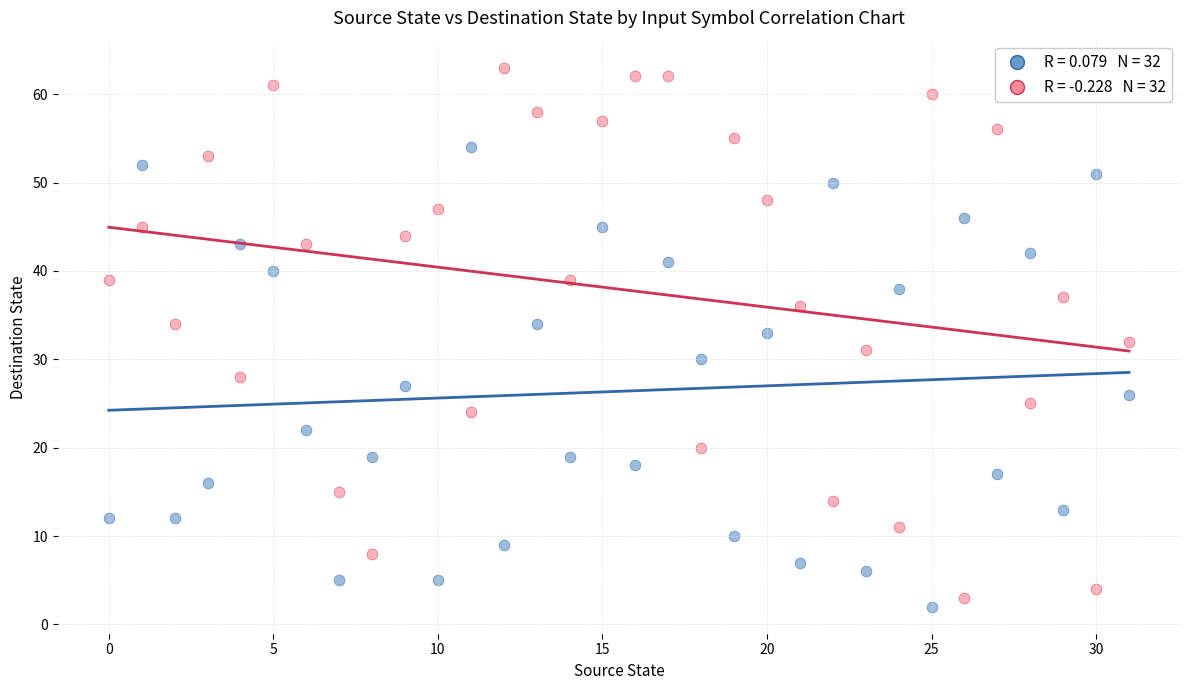

Across all data points, what is the range of Y values (max minus min)?

61